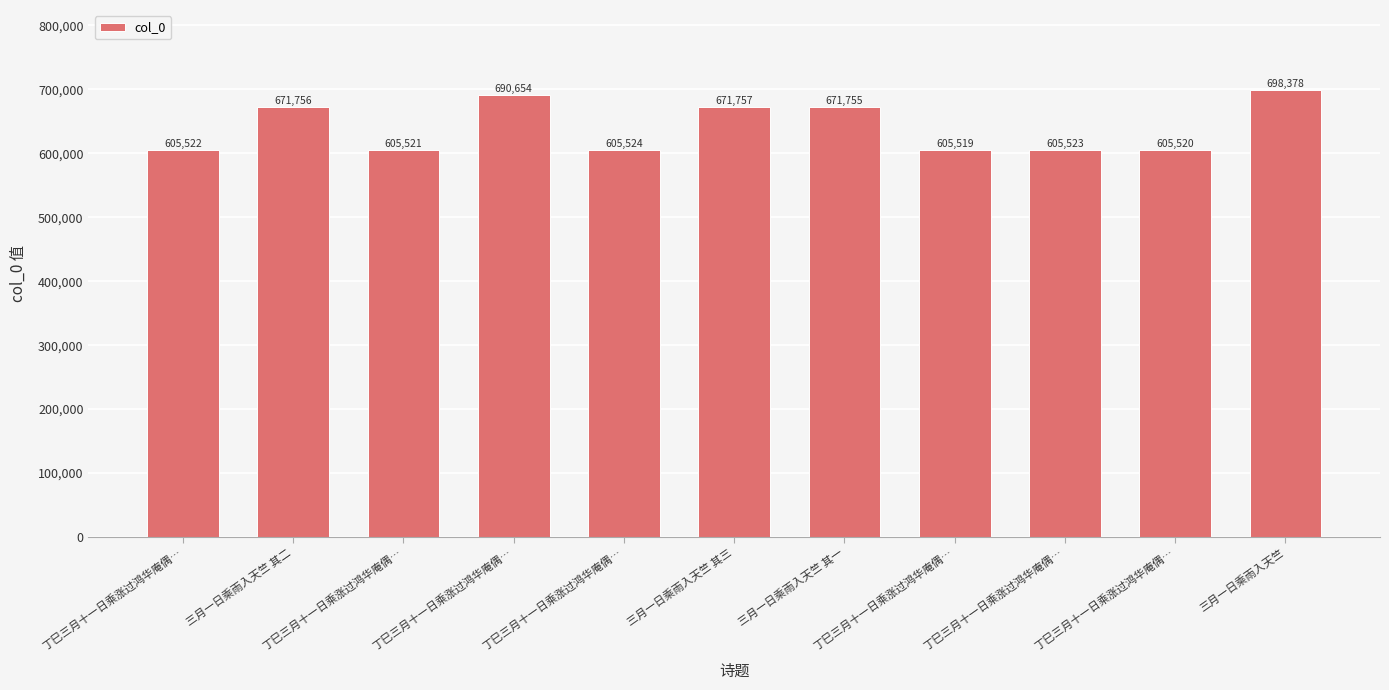

Reading left to right, what are all the values shown in this chart?

丁巳三月十一日乘涨过鸿华庵偶…=605522	三月一日乘雨入天竺 其二=671756	丁巳三月十一日乘涨过鸿华庵偶…=605521	丁巳三月十一日乘涨过鸿华庵偶…=690654	丁巳三月十一日乘涨过鸿华庵偶…=605524	三月一日乘雨入天竺 其三=671757	三月一日乘雨入天竺 其一=671755	丁巳三月十一日乘涨过鸿华庵偶…=605519	丁巳三月十一日乘涨过鸿华庵偶…=605523	丁巳三月十一日乘涨过鸿华庵偶…=605520	三月一日乘雨入天竺=698378